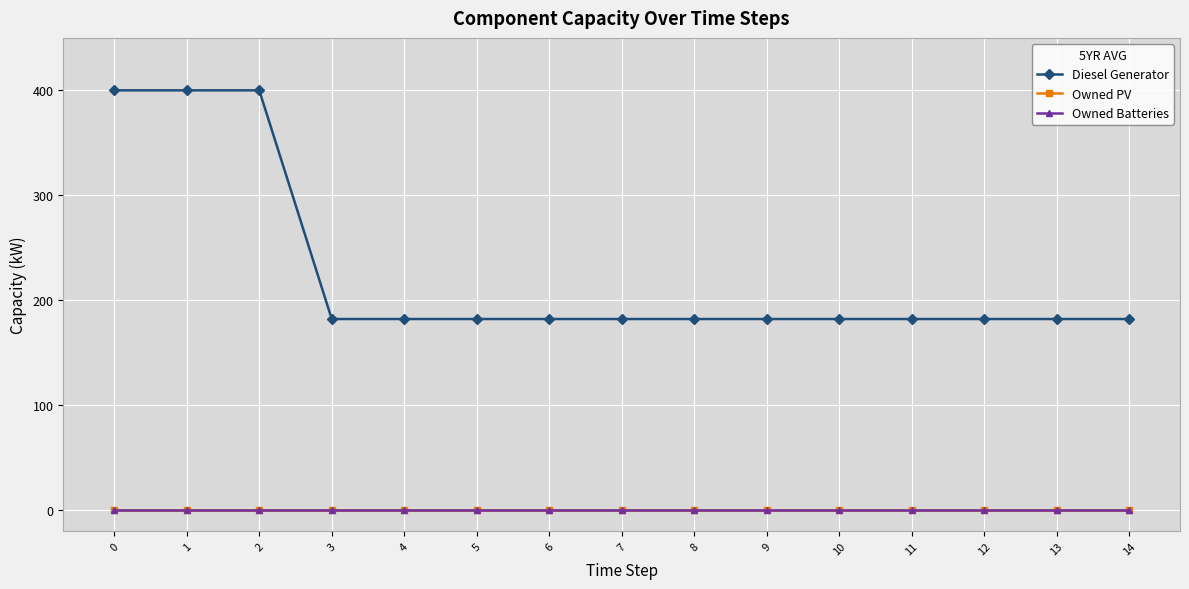

True or false: Owned Batteries and Diesel Generator intersect in this chart.

False